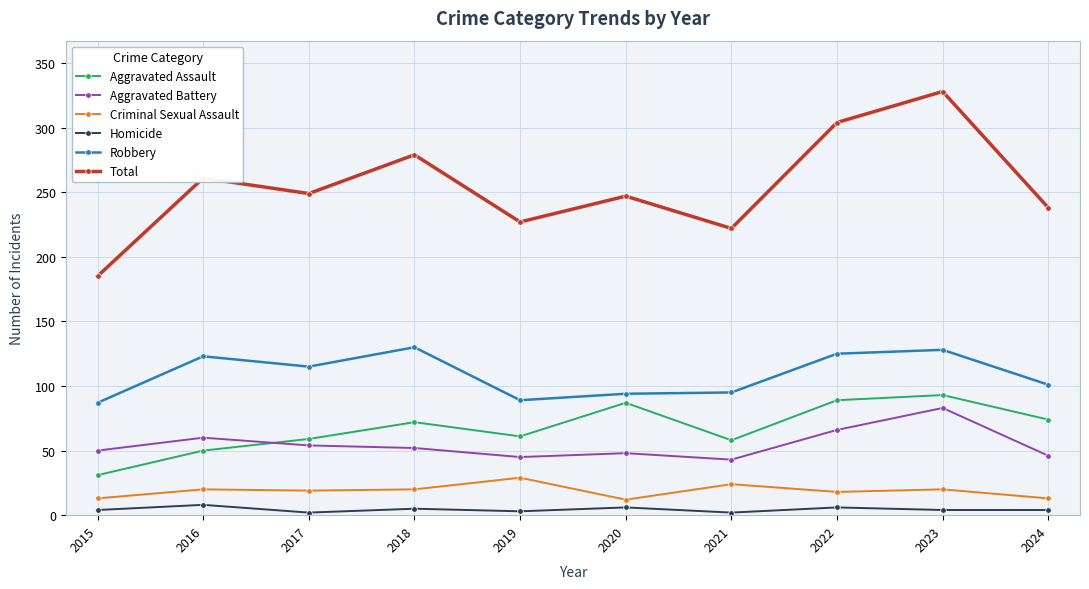

How many categories are shown in the chart?

10